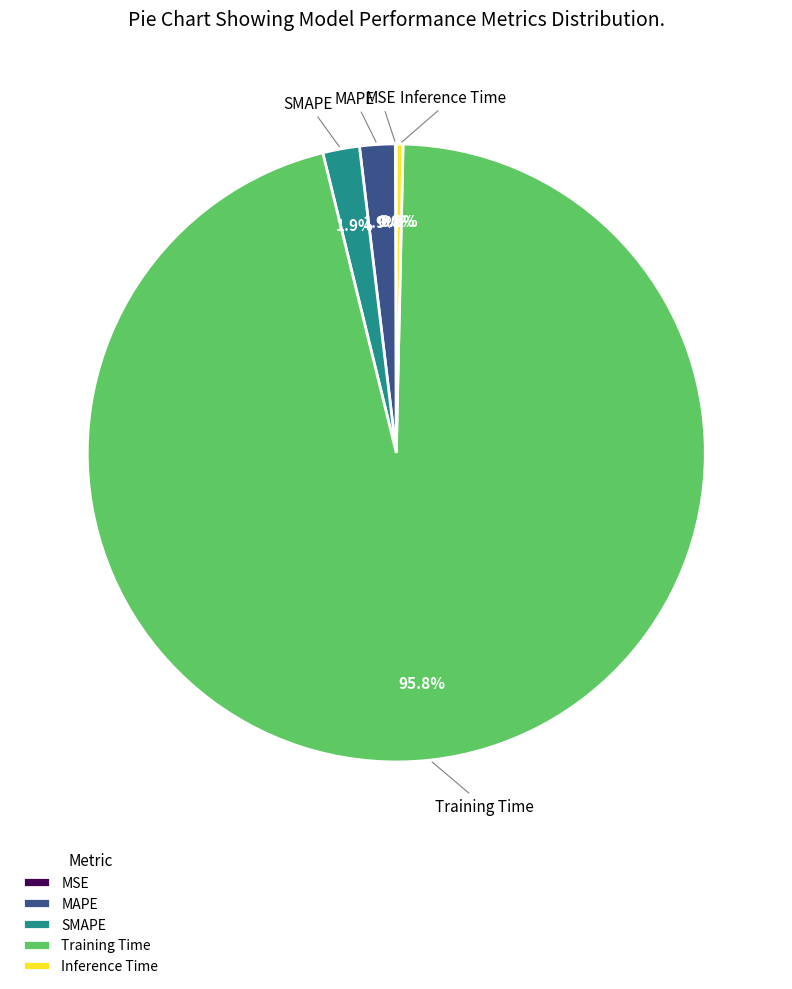

Is there any slice that represents more than half of the pie?

Yes